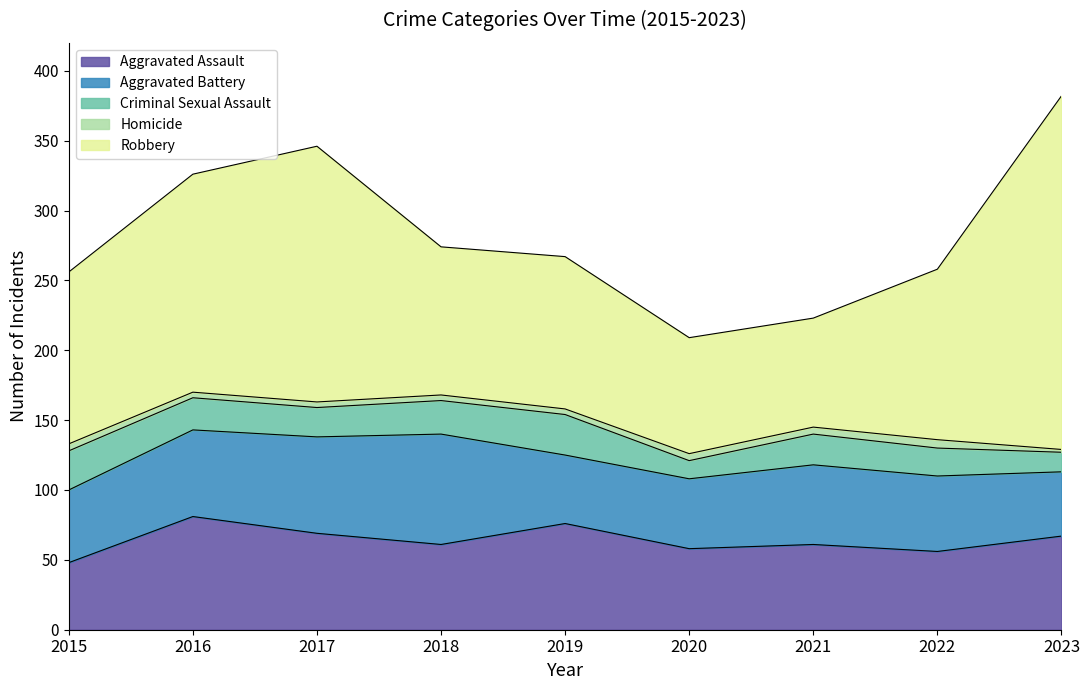

What are all the series names shown in the legend?

Aggravated Assault, Aggravated Battery, Criminal Sexual Assault, Homicide, Robbery